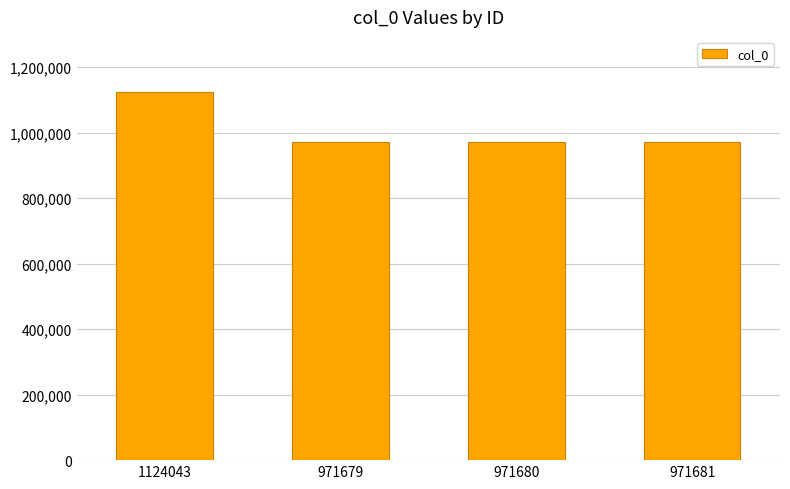

What is the difference between the maximum and minimum values?

152364